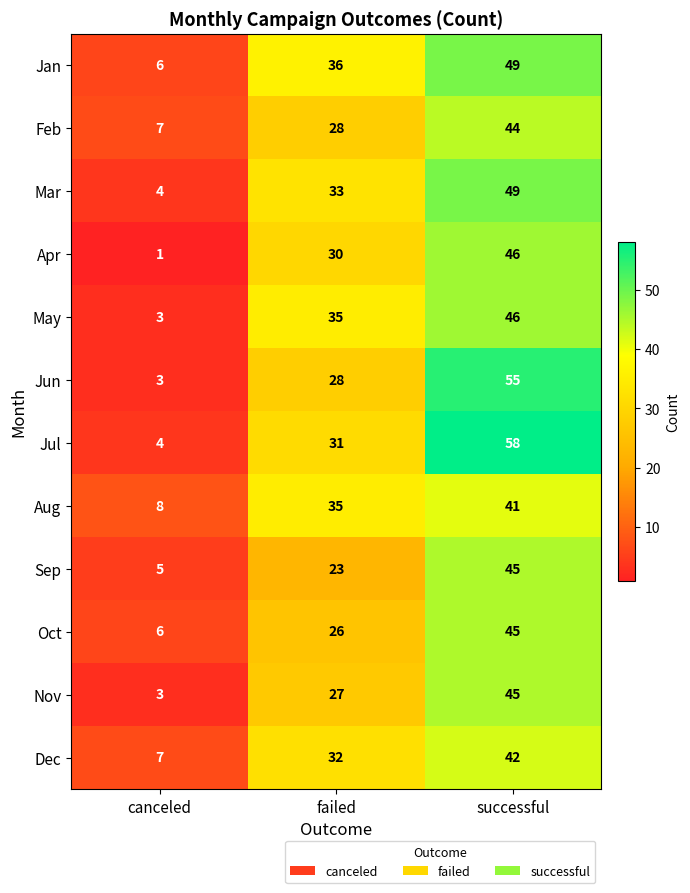

Where is Jan nearest to the value 27?

failed